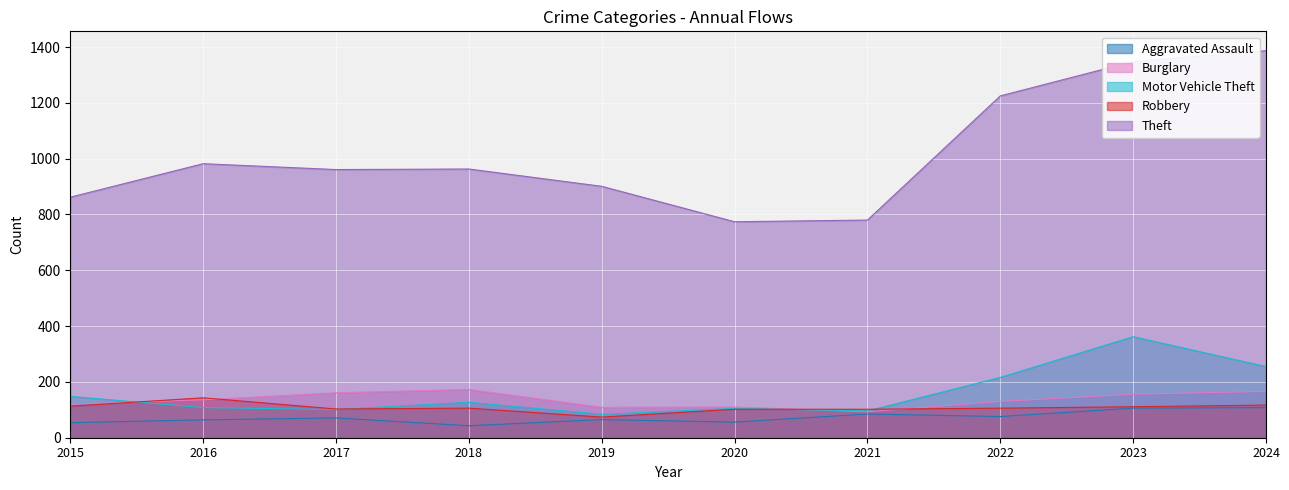

At which label does Motor Vehicle Theft reach its peak?

2023